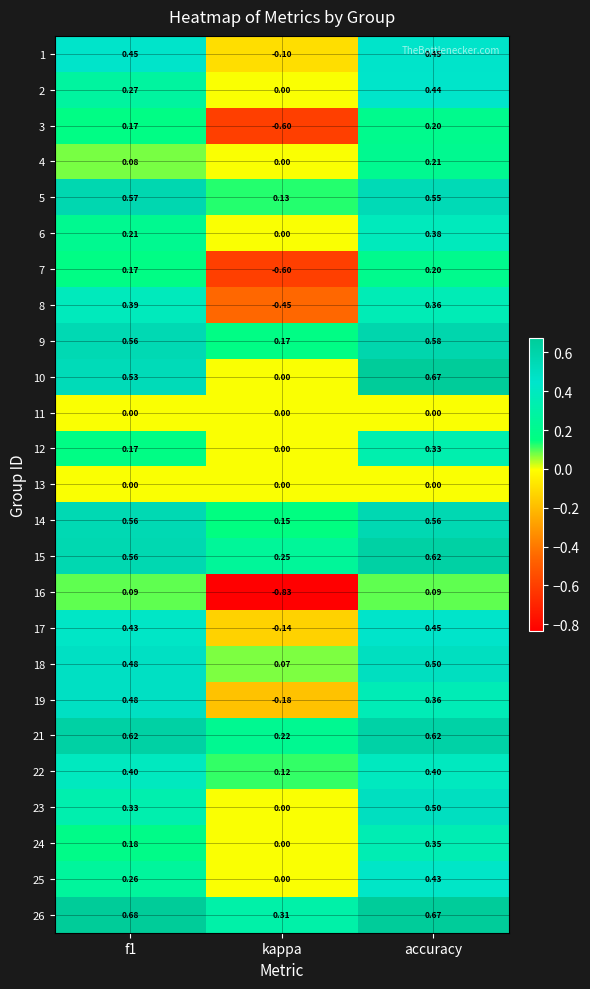

Where is 25 nearest to the value 0?

kappa